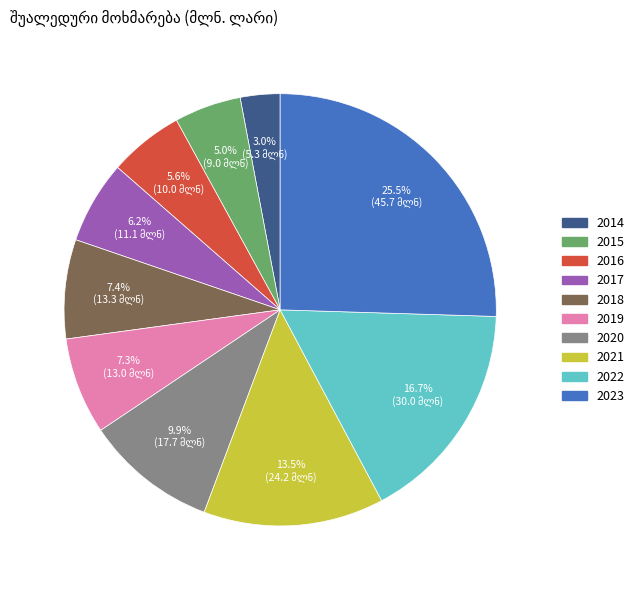

Which slice is the largest?

2023